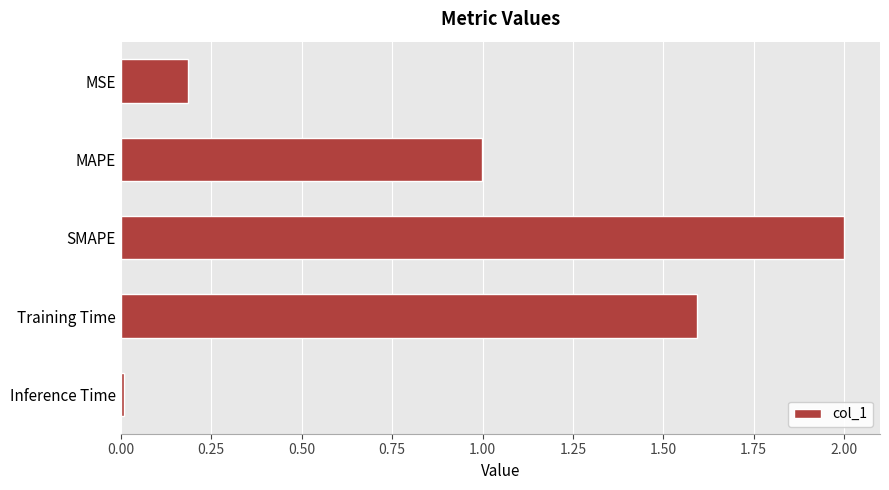

What is the change in value from MAPE to Training Time?

+0.6